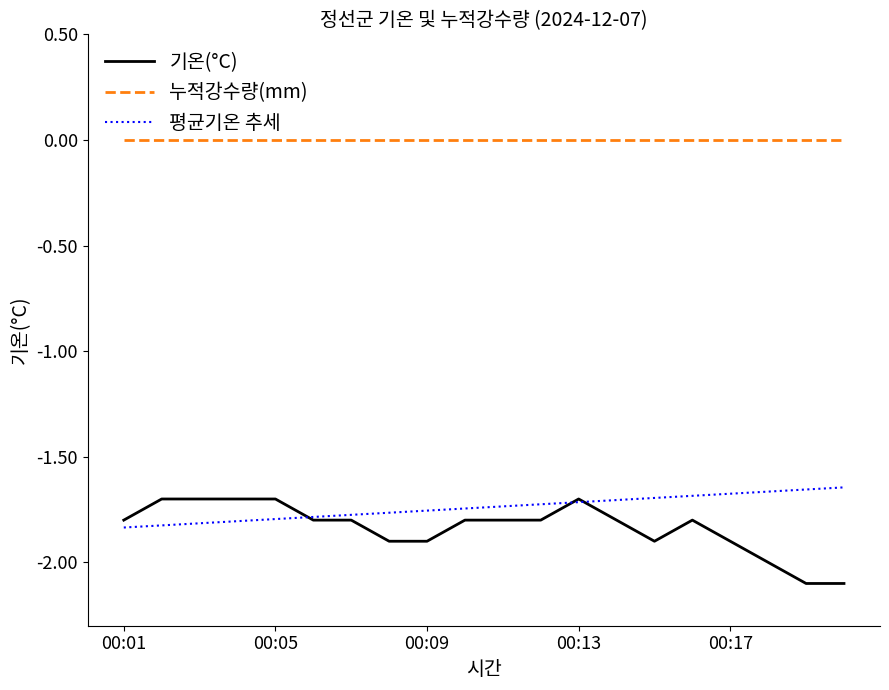

Which series has the largest total across all categories?

누적강수량(mm)